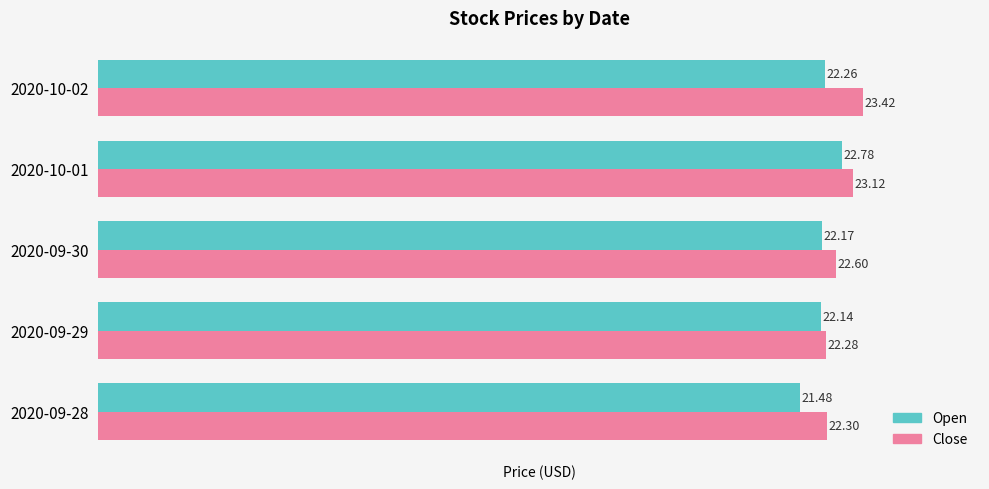

Which series has the largest range (max minus min)?

Open